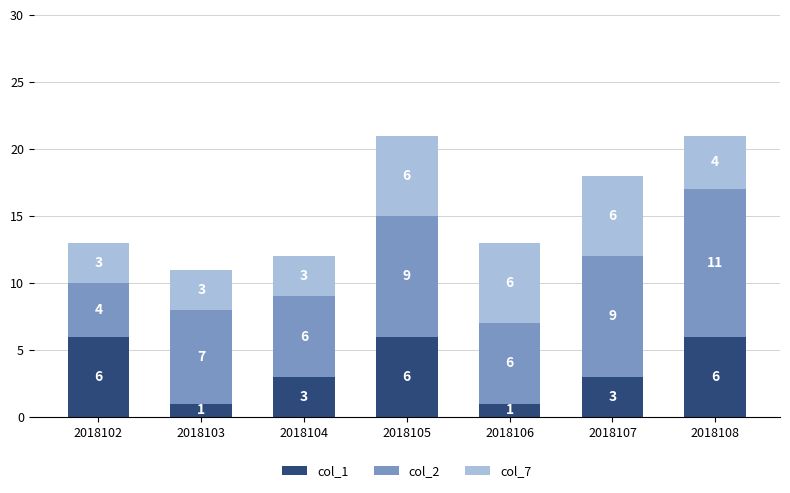

The value of col_1 at 2018104 is 4. True or false?

False